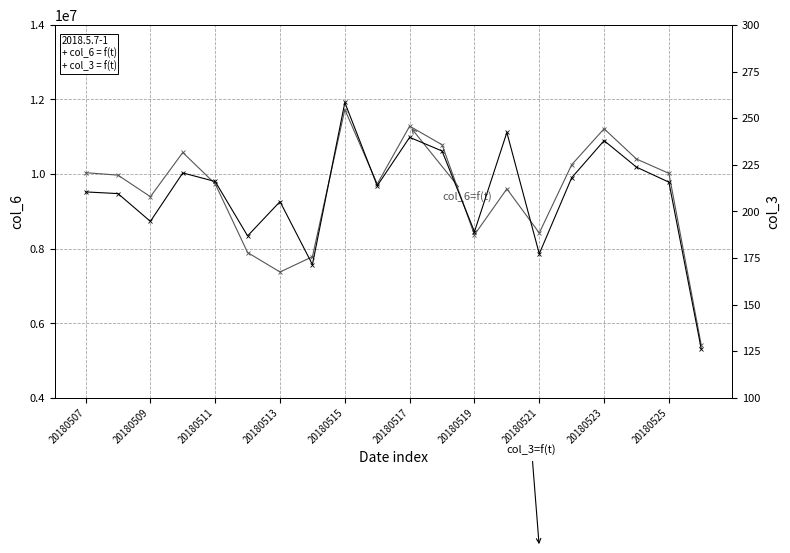

The col_6 = f(t) series shows 3356725.5 at 20180521. True or false?

False